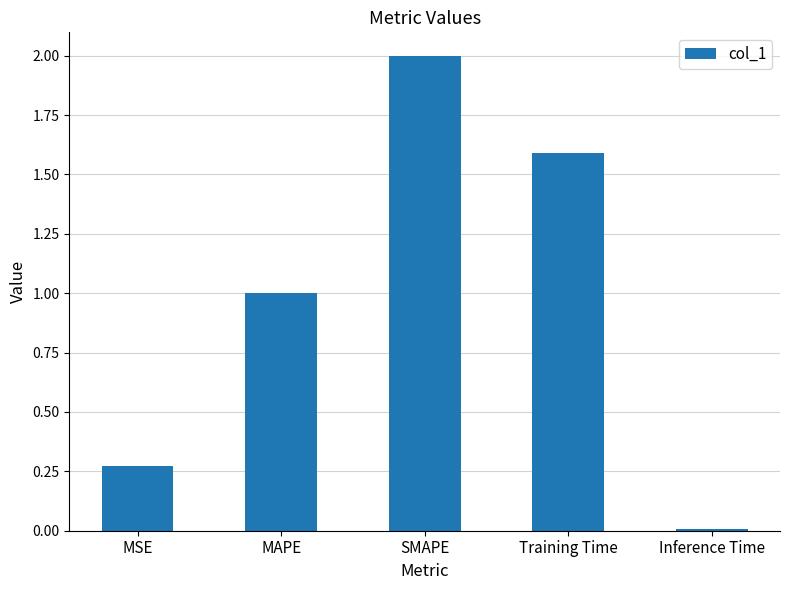

List the labels in order of value, largest first.

SMAPE, Training Time, MAPE, MSE, Inference Time